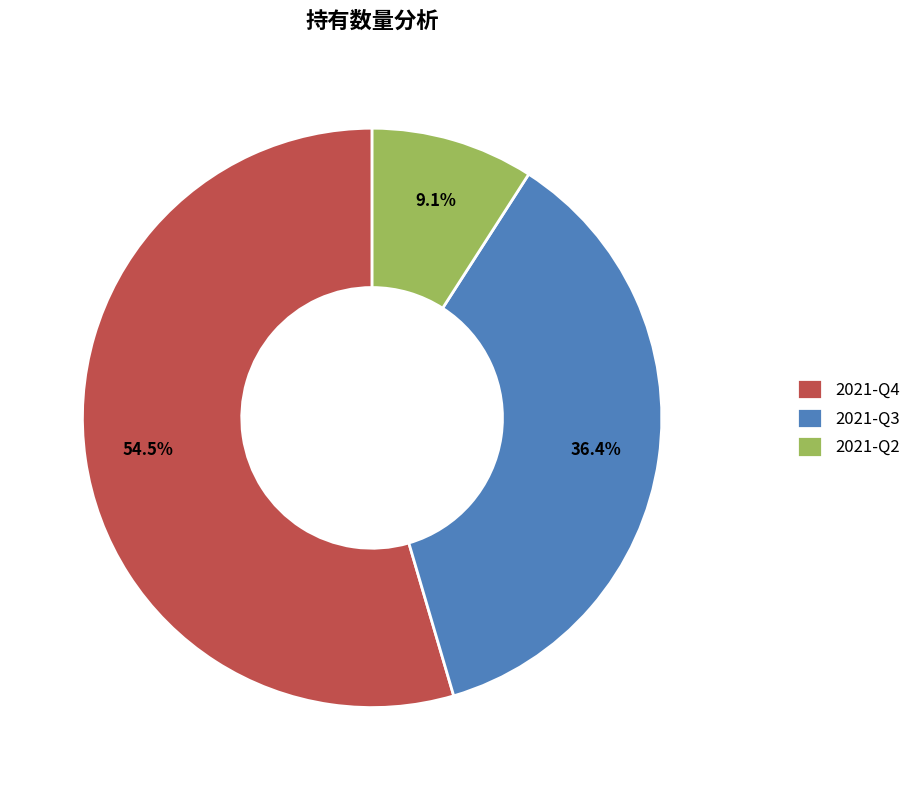

Do 2021-Q4 and 2021-Q3 together represent more than half of the pie?

Yes